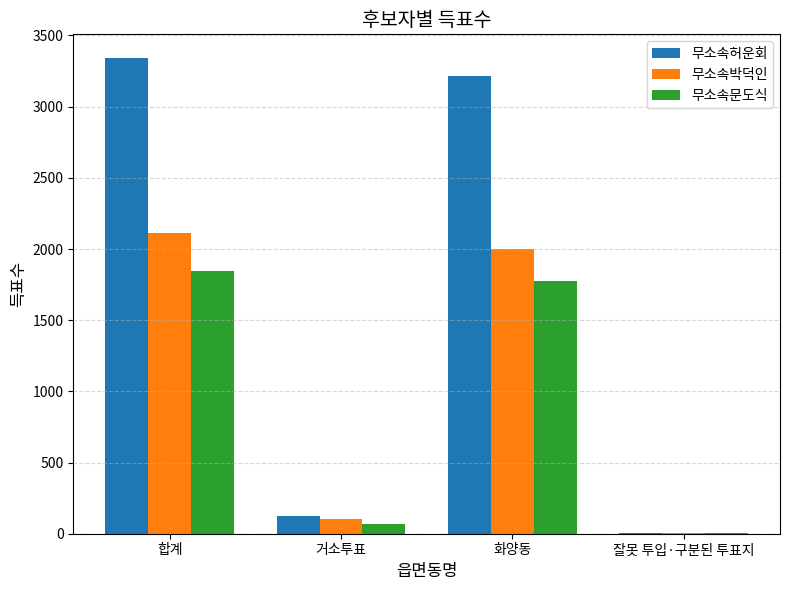

What are all the series names shown in the legend?

무소속허운회, 무소속박덕인, 무소속문도식